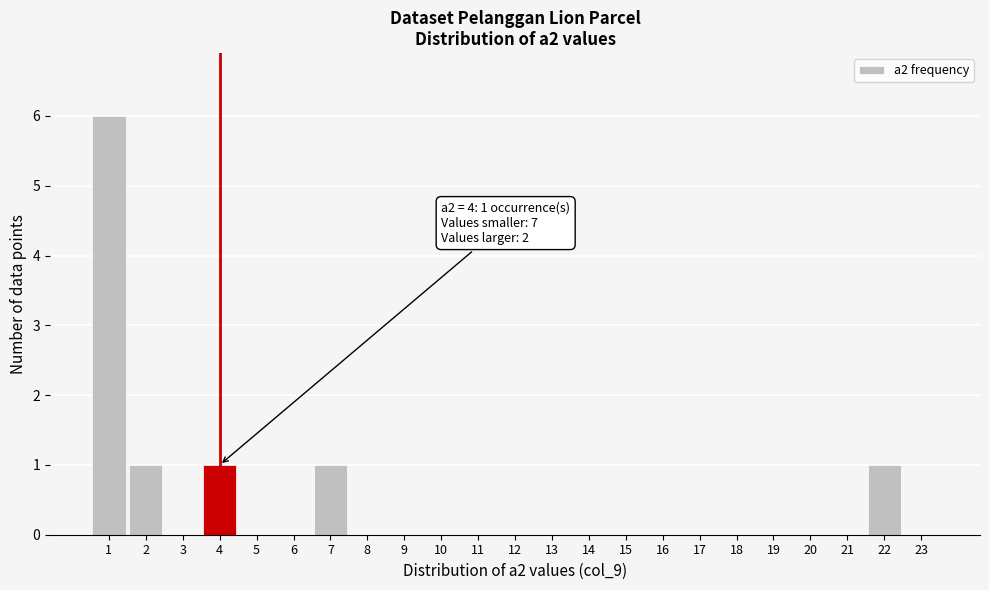

Which range on the x-axis has the tallest bar?

0.5 to 1.5